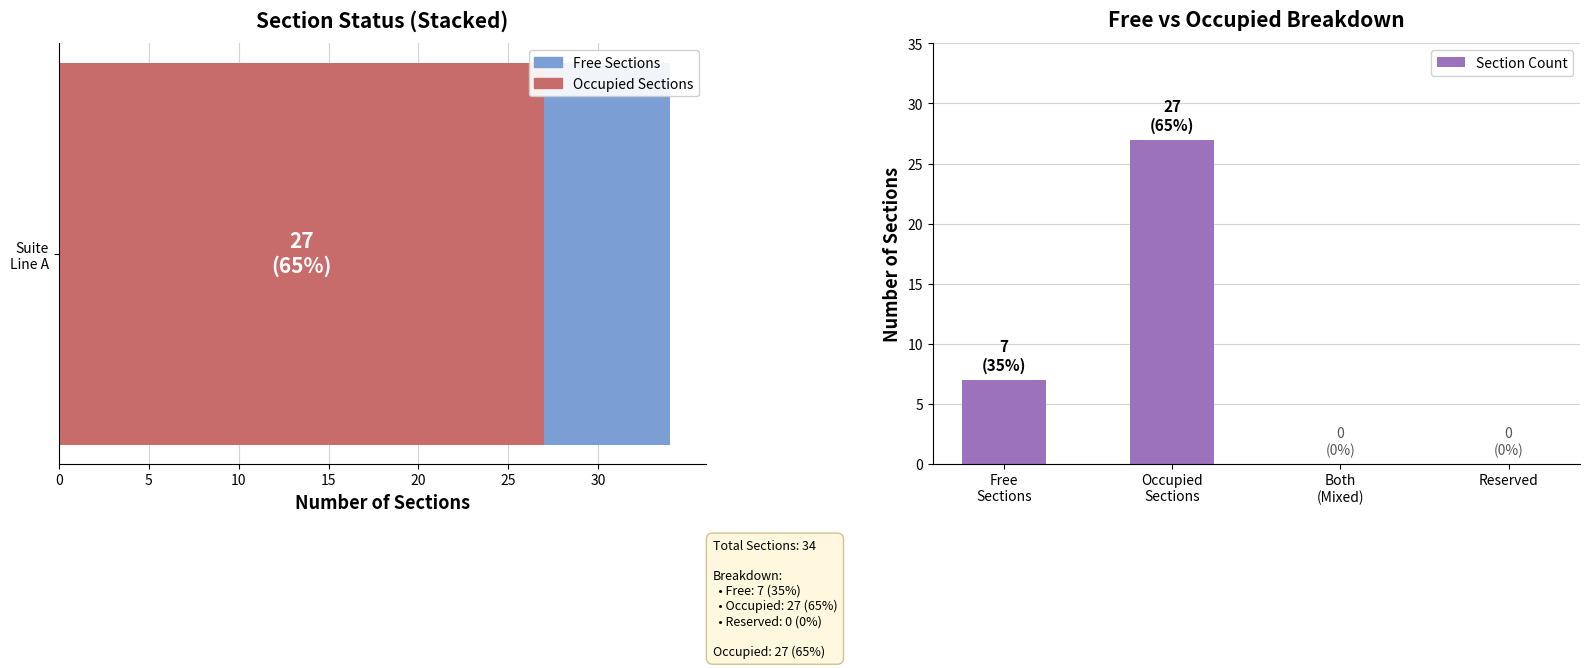

What is the sum of all values?

34